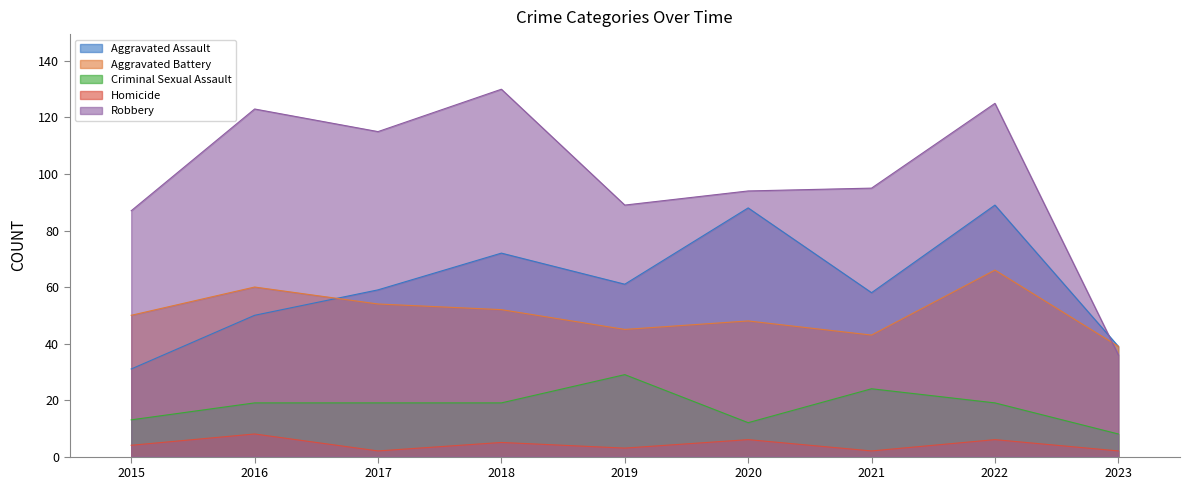

Which series changed the most between 2018 and 2020?

Robbery